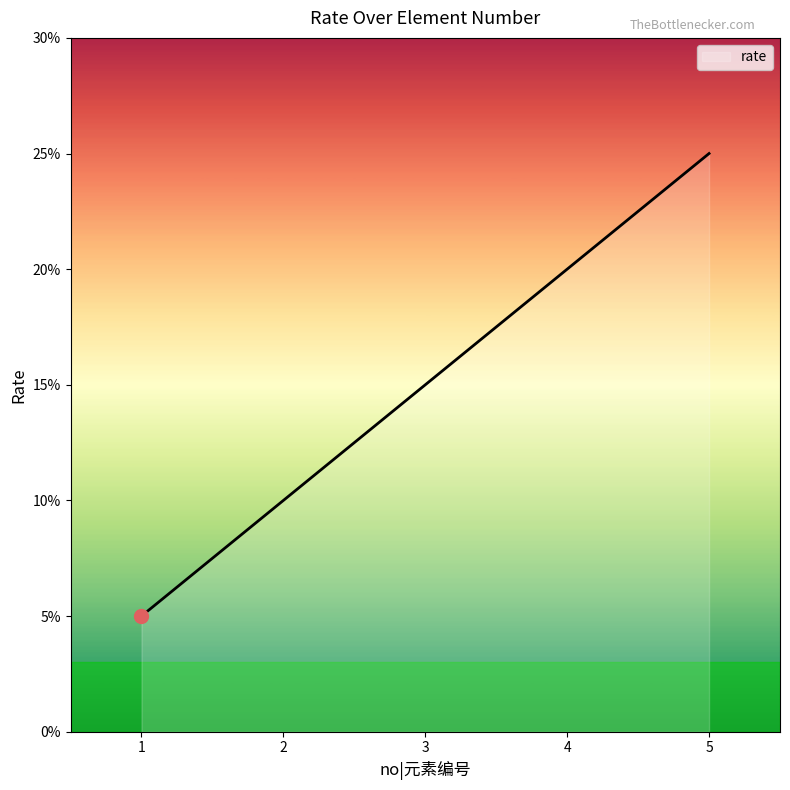

Does the chart have visible grid lines?

No